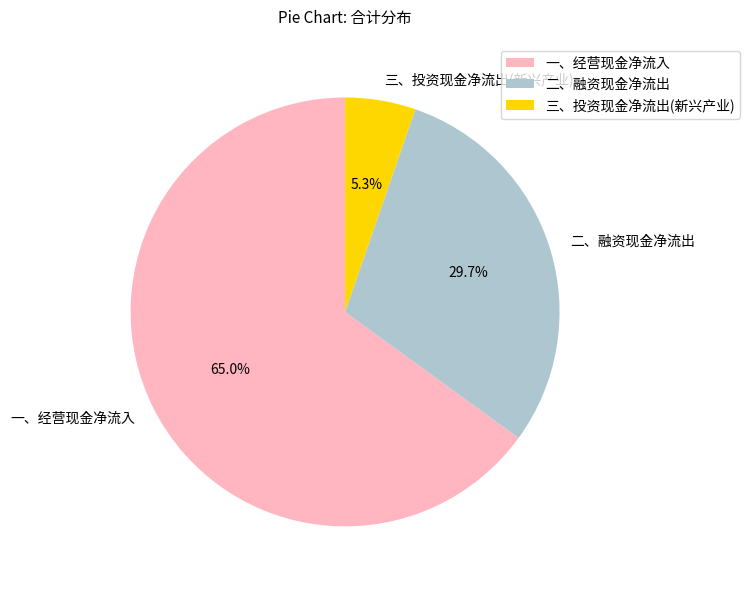

Which category has the biggest portion of the pie?

一、经营现金净流入